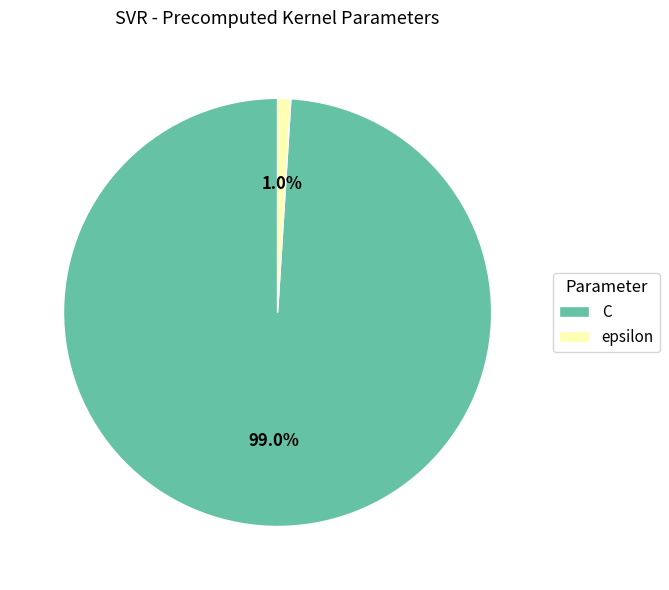

To the nearest percent, what is the average slice percentage?

50%